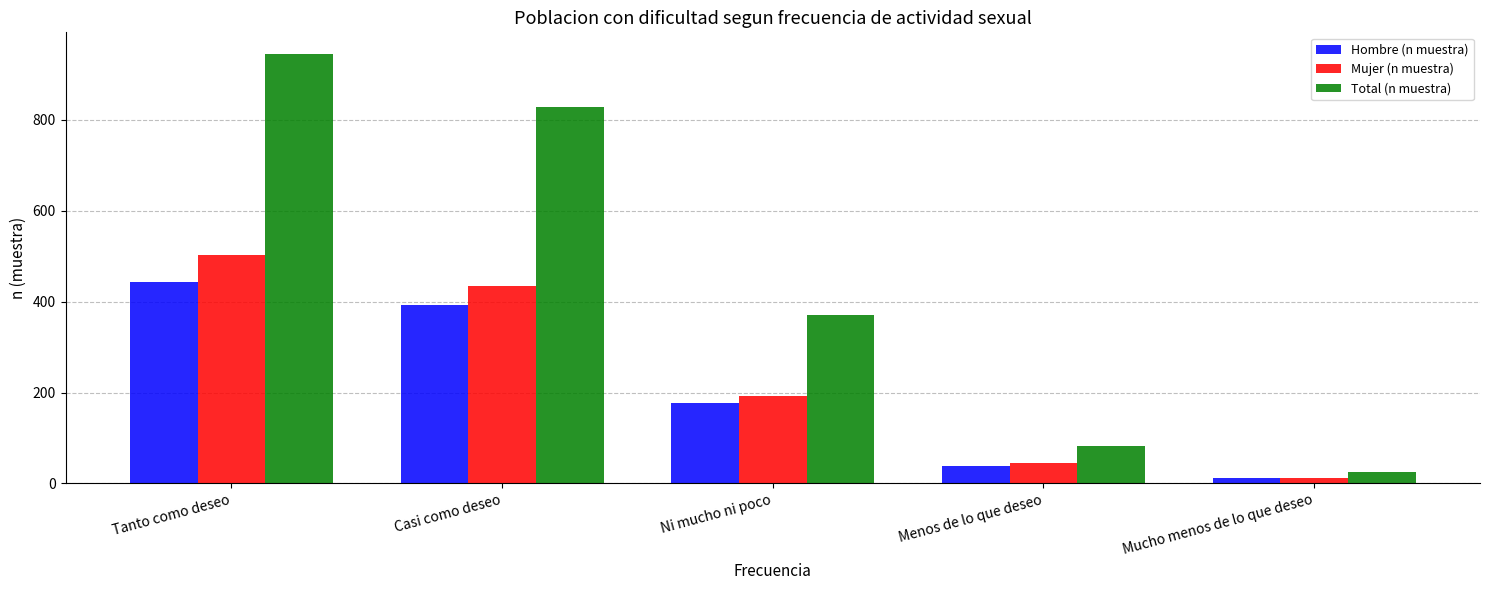

Which series has the largest range (max minus min)?

Total (n muestra)